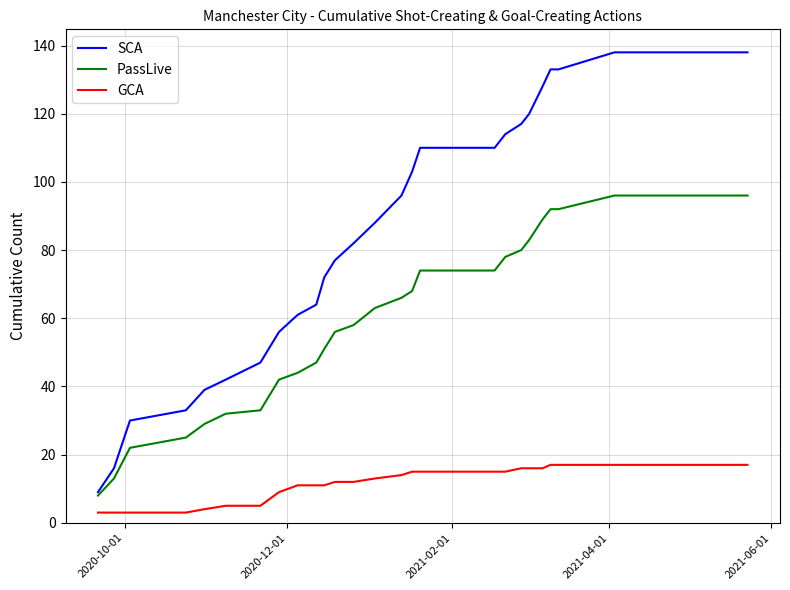

Reading left to right, extract all data points from this chart.

SCA: 9	16	30	33	39	42	47	56	61	64	72	77	82	88	96	103	110	110	114	117	120	128	133	133	138	138	138	138	138
PassLive: 8	13	22	25	29	32	33	42	44	47	51	56	58	63	66	68	74	74	78	80	83	89	92	92	96	96	96	96	96
GCA: 3	3	3	3	4	5	5	9	11	11	11	12	12	13	14	15	15	15	15	16	16	16	17	17	17	17	17	17	17